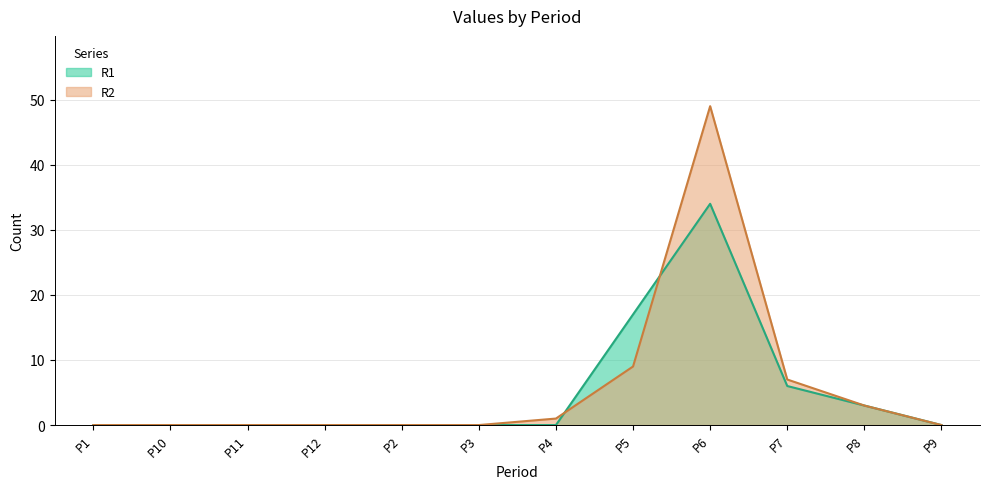

At how many categories does at least one series exceed 33?

1